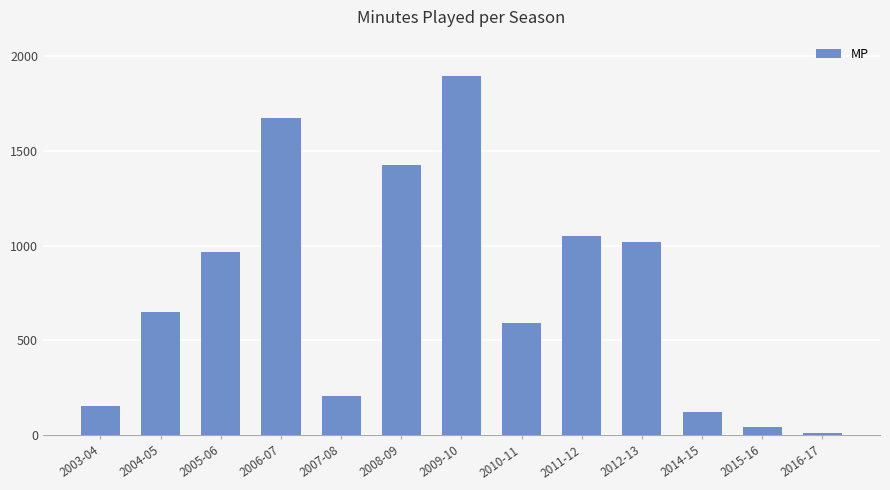

What is the average value?

754